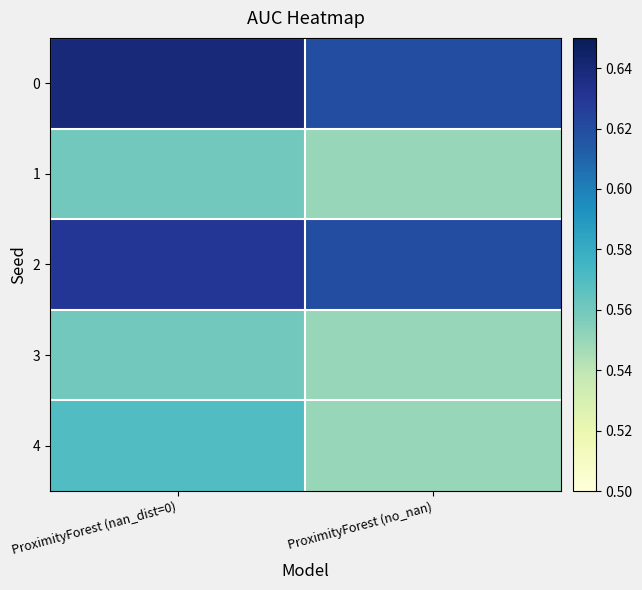

Reading left to right, extract all data points from this chart.

0: ProximityForest (nan_dist=0)=0.6	ProximityForest (no_nan)=0.6
1: ProximityForest (nan_dist=0)=0.6	ProximityForest (no_nan)=0.6
2: ProximityForest (nan_dist=0)=0.6	ProximityForest (no_nan)=0.6
3: ProximityForest (nan_dist=0)=0.6	ProximityForest (no_nan)=0.6
4: ProximityForest (nan_dist=0)=0.6	ProximityForest (no_nan)=0.6